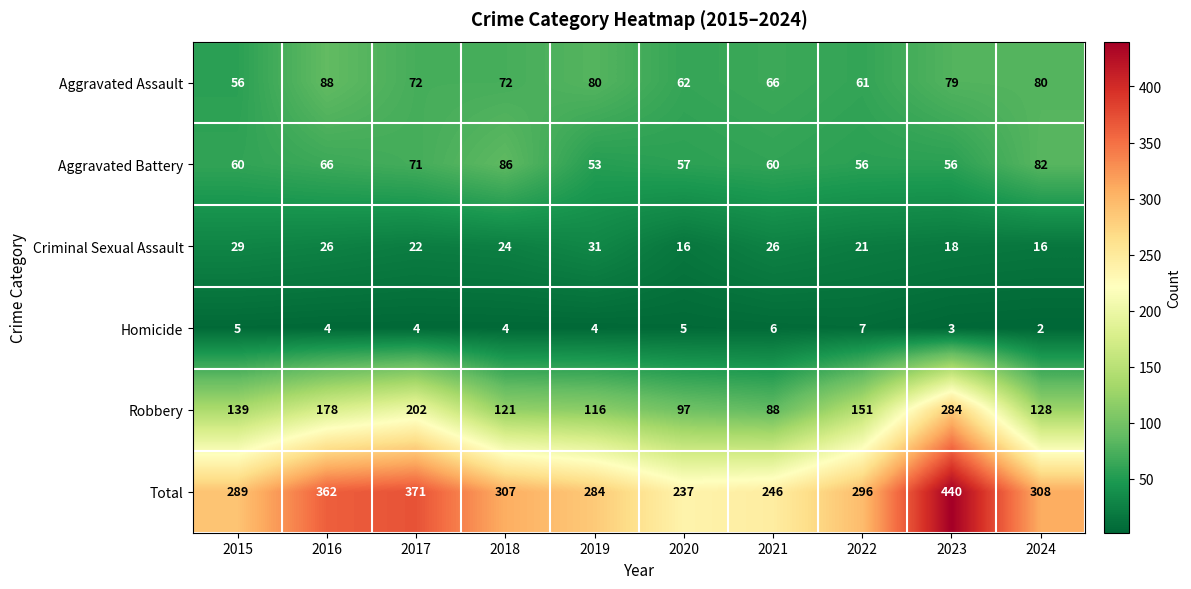

Rank the series at 2015 from lowest to highest value.

Homicide, Criminal Sexual Assault, Aggravated Assault, Aggravated Battery, Robbery, Total